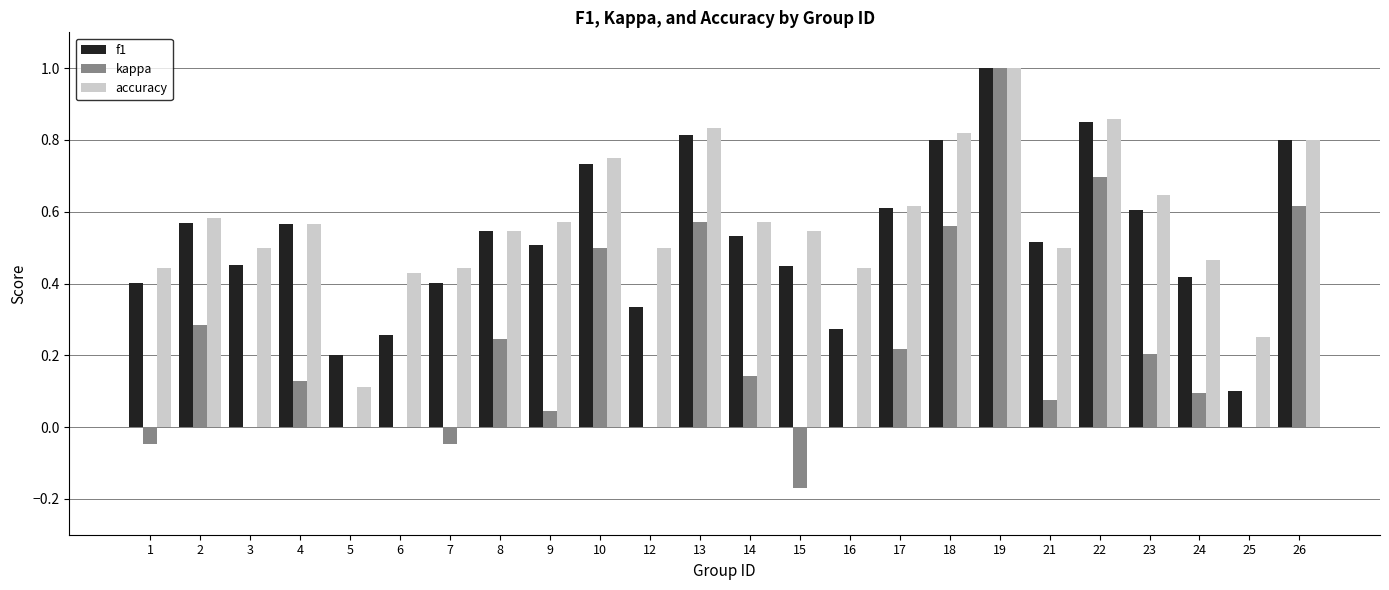

Which series changed the most between 7 and 24?

kappa